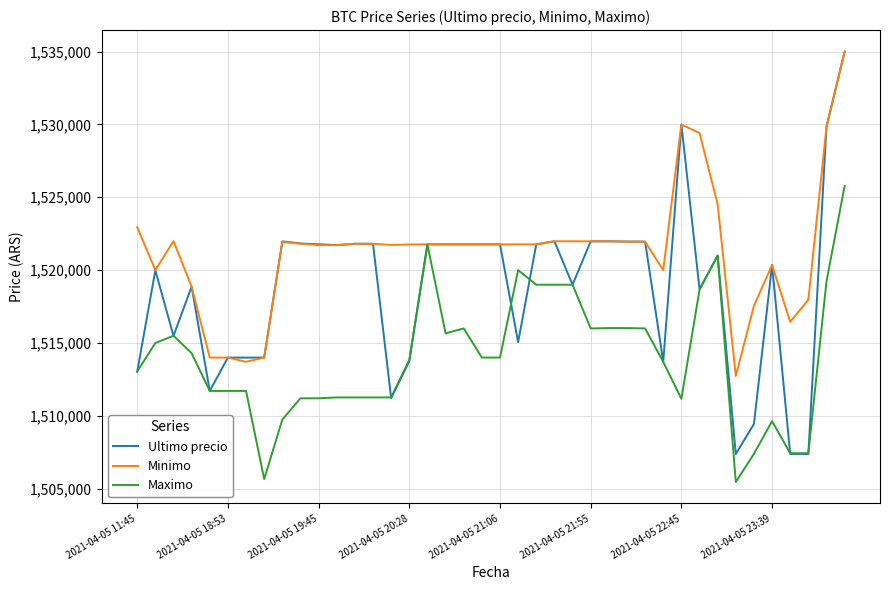

List the series in order of their overall mean, lowest first.

Maximo, Ultimo precio, Minimo